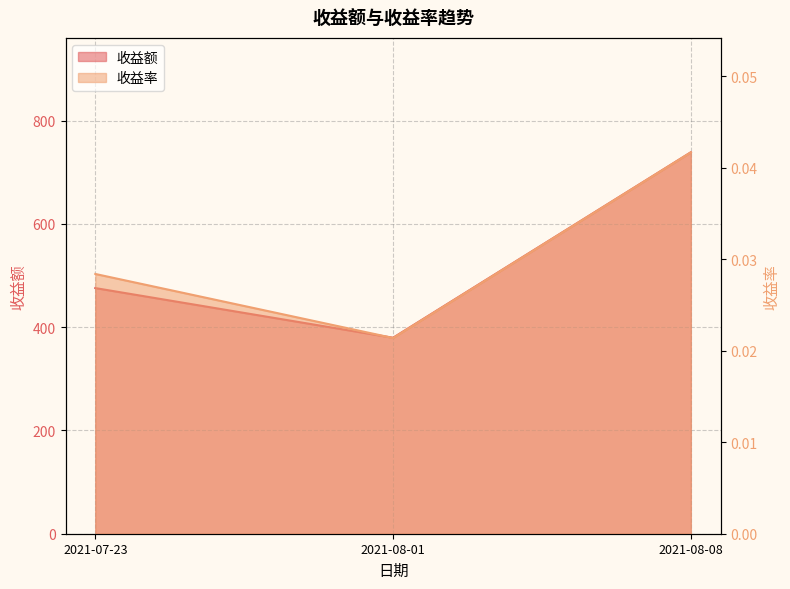

What is the label of the 2nd point from the left?

2021-08-01